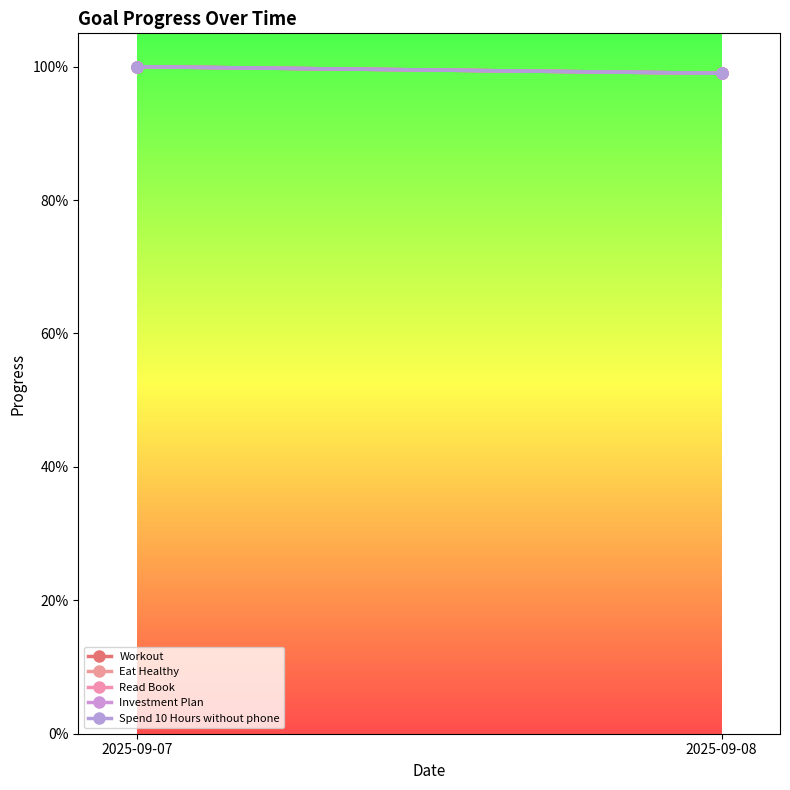

What is the value of the Investment Plan point at the 1st from the left?

1.0